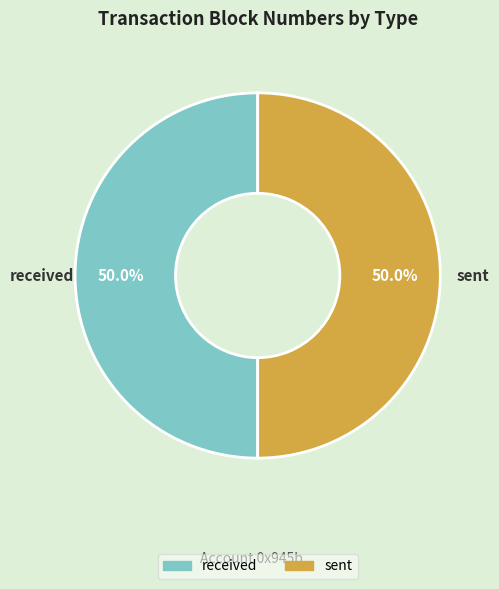

Is the sum of sent and received greater than half?

Yes